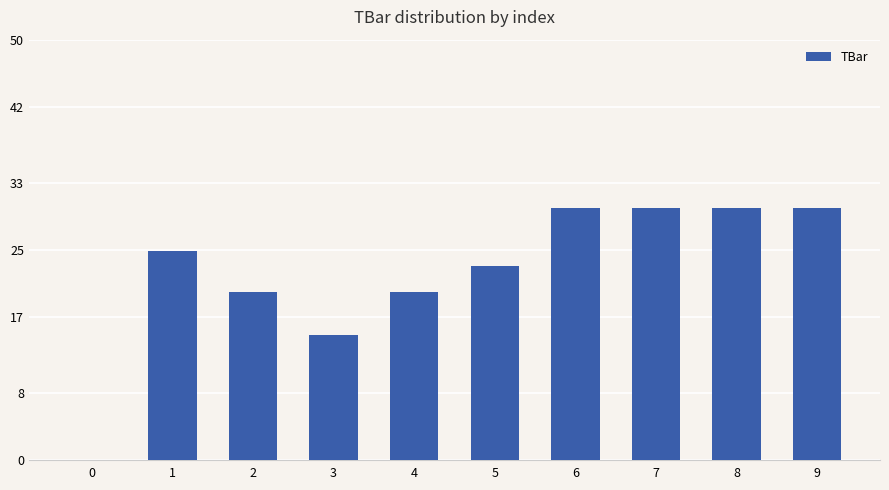

How many positive values are there?

9